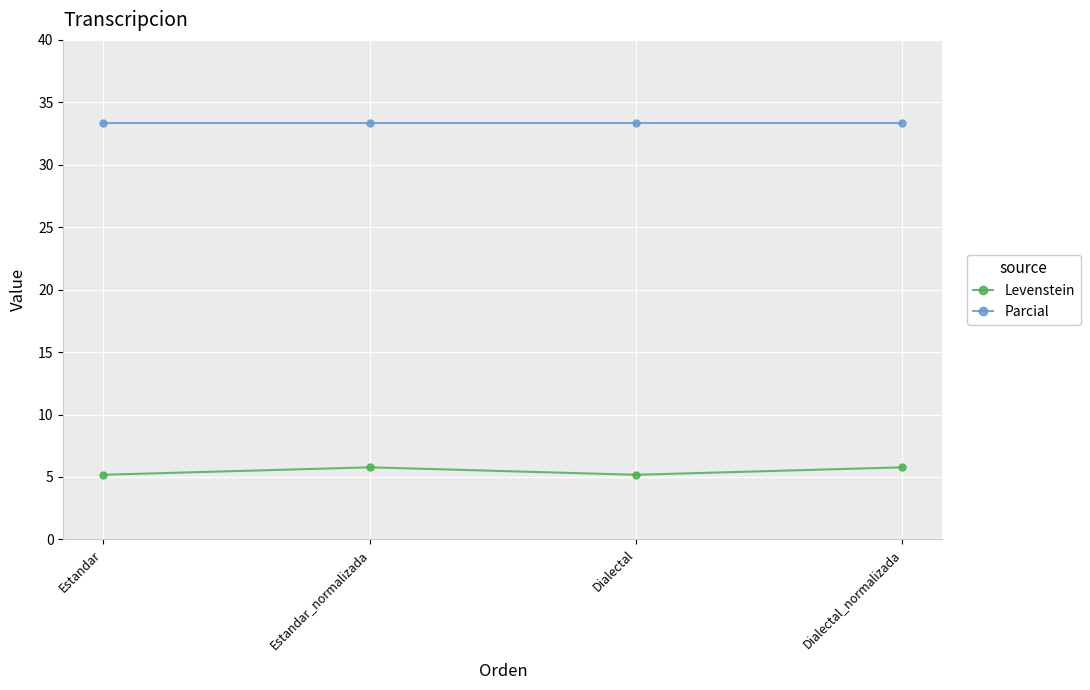

How many lines are shown in the chart?

2